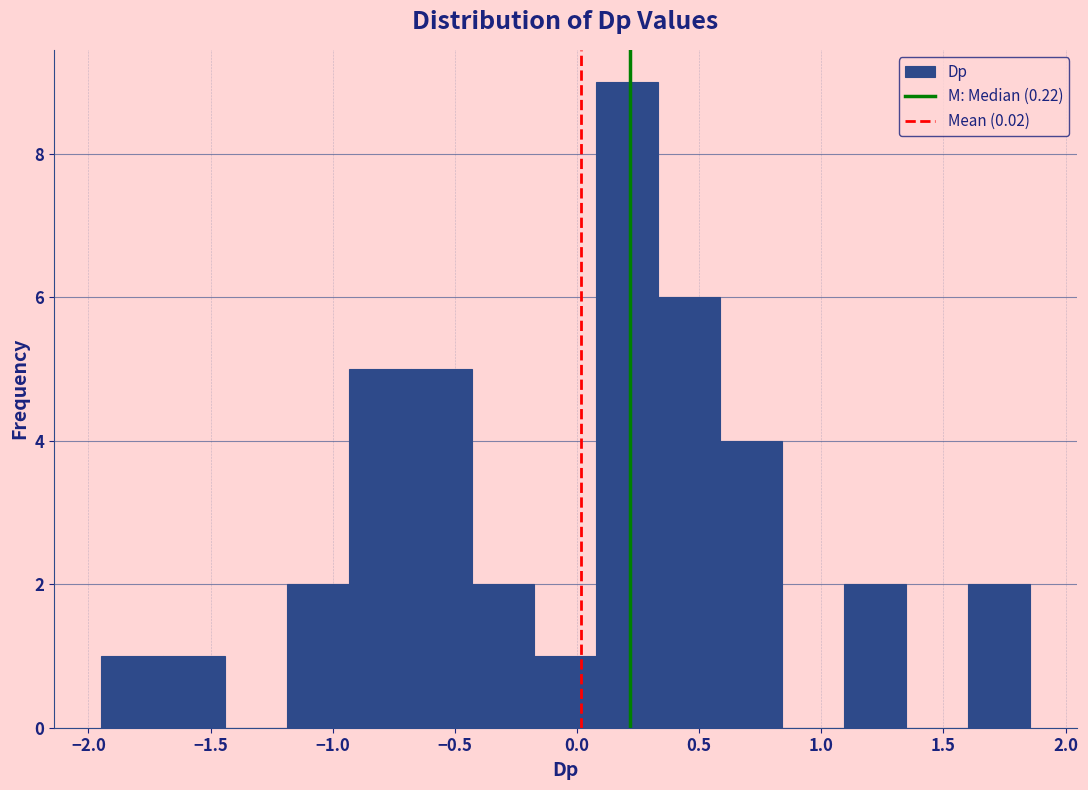

Reading left to right, list every bar in this chart as the range it spans on the x-axis followed by its height. Neither the bar edges nor the heights are printed on the chart, so give them approximately, as read against the axes.

-1.95 to -1.70: 1
-1.70 to -1.45: 1
-1.45 to -1.20: 0
-1.20 to -0.95: 2
-0.95 to -0.70: 5
-0.70 to -0.45: 5
-0.45 to -0.15: 2
-0.15 to 0.10: 1
0.10 to 0.35: 9
0.35 to 0.60: 6
0.60 to 0.85: 4
0.85 to 1.10: 0
1.10 to 1.35: 2
1.35 to 1.60: 0
1.60 to 1.85: 2